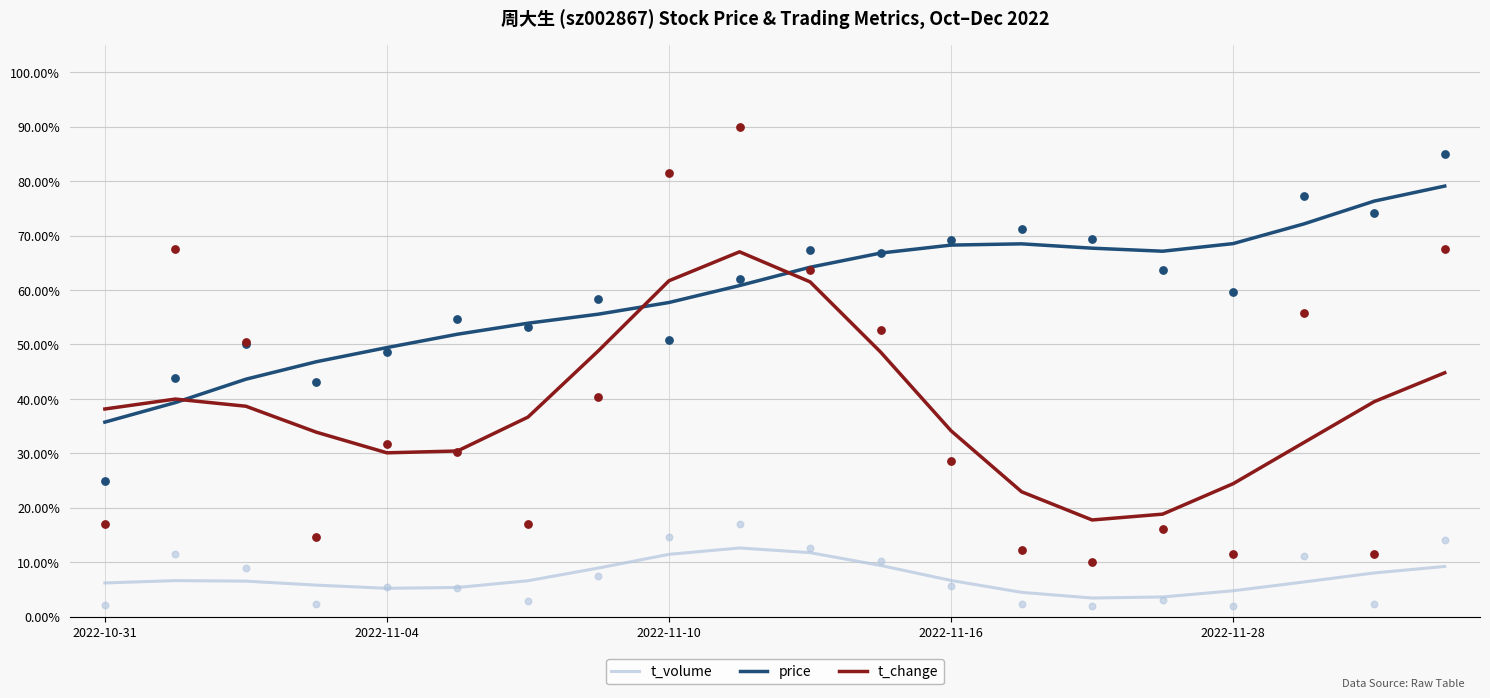

Which series contains the lowest Y value?

t_volume